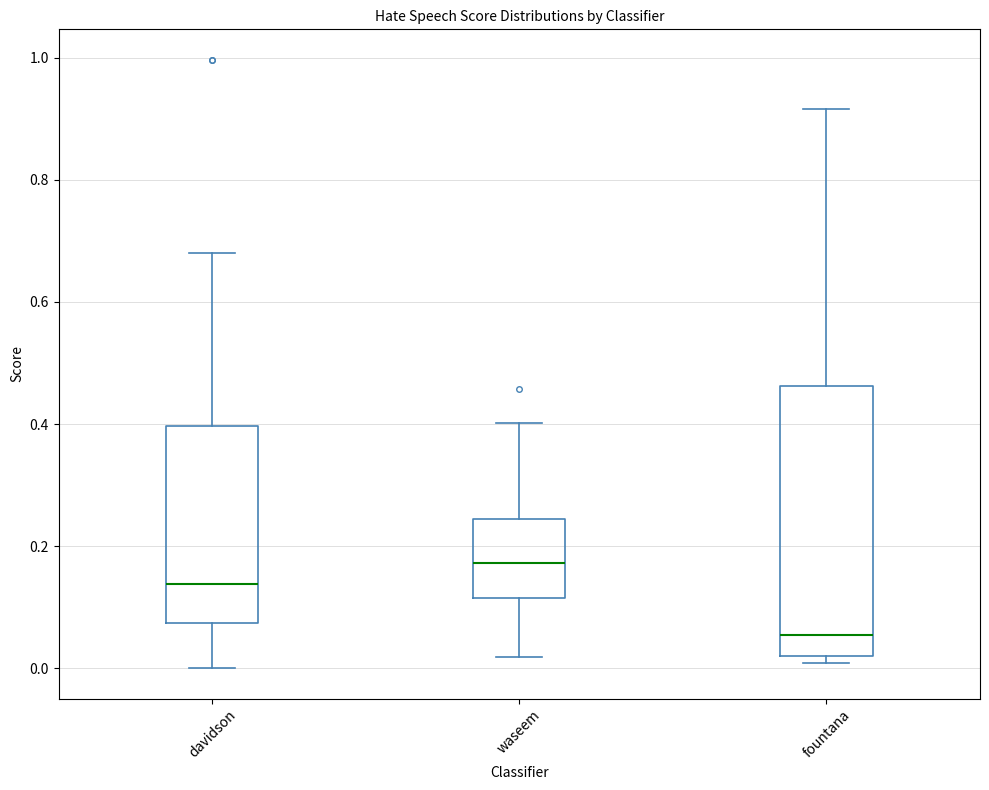

Comparing the boxes themselves (not the whiskers), which one is the tallest?

fountana